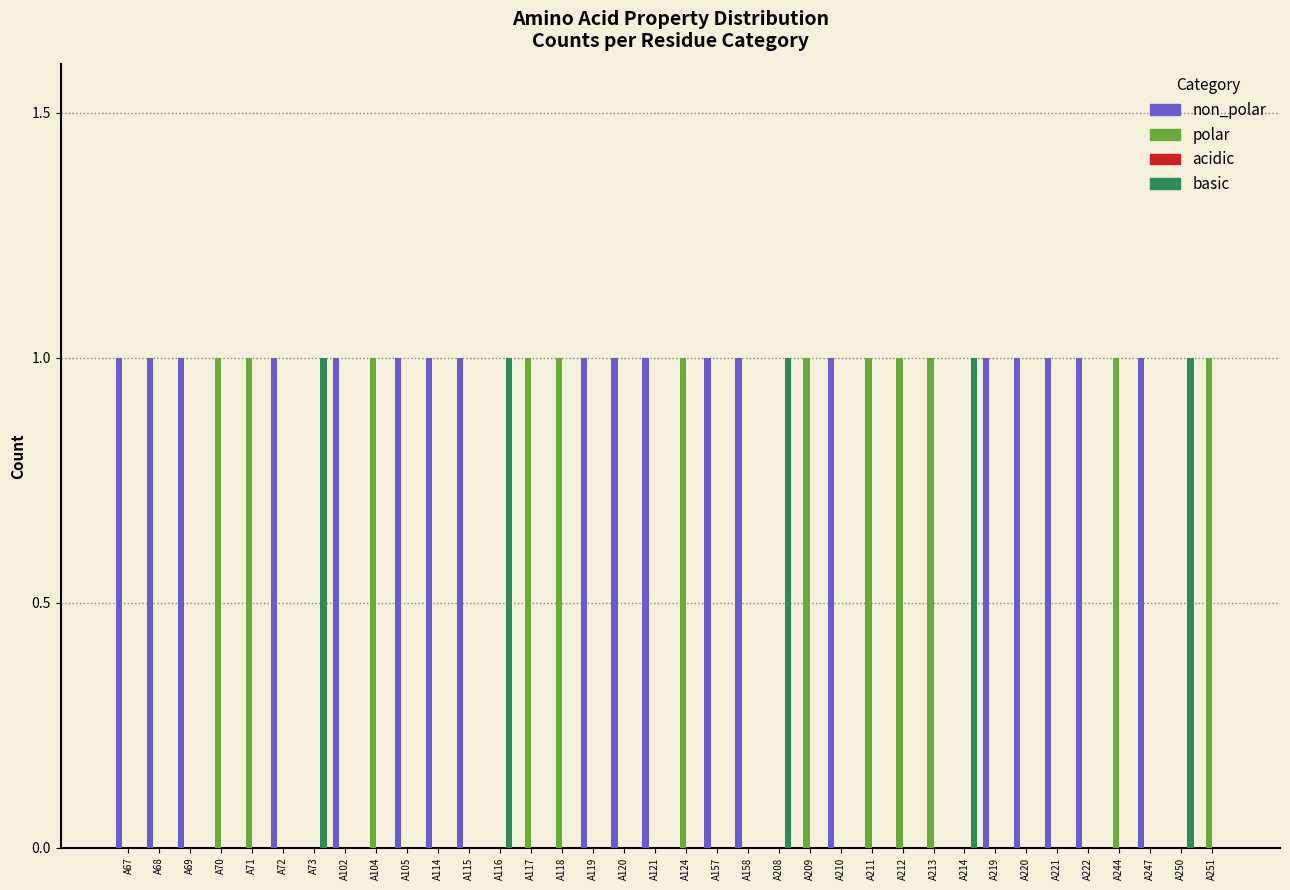

Is the value of polar at A70 greater than the value of non_polar at A208?

Yes